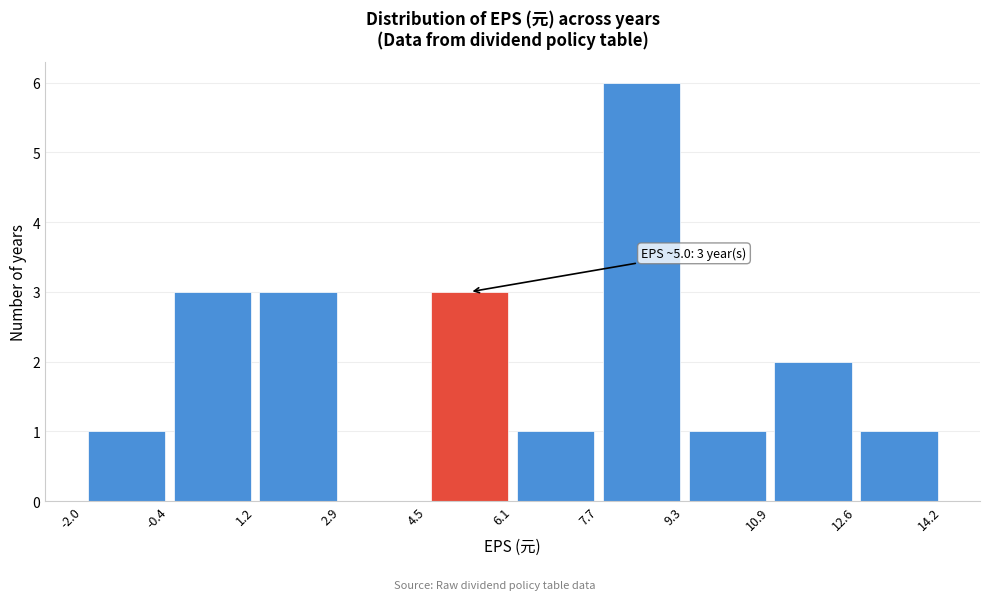

Which range on the x-axis has the tallest bar?

7.7 to 9.3